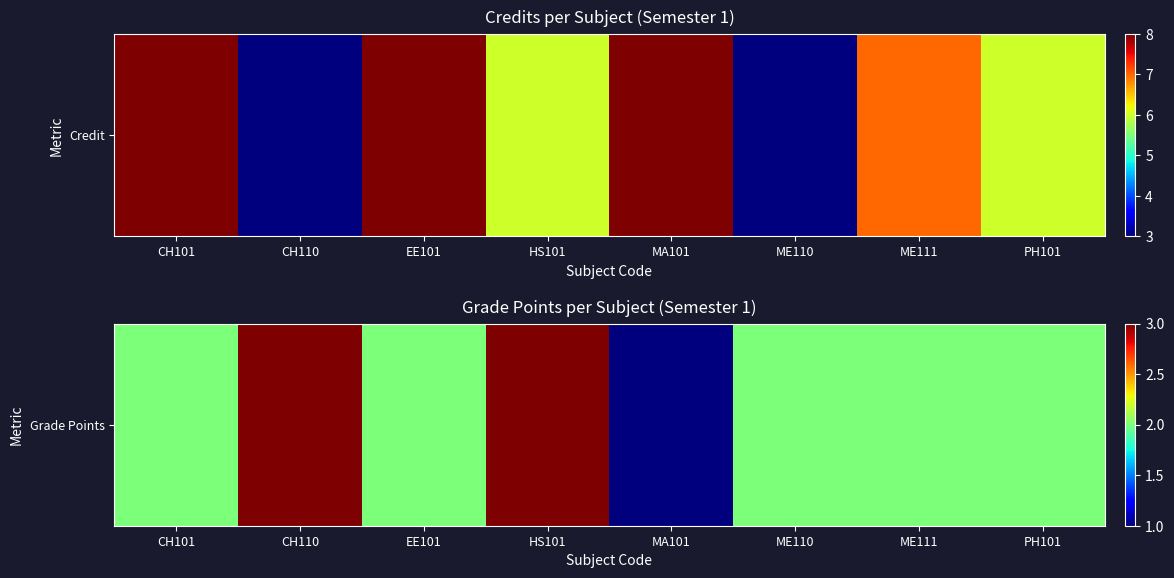

Rank the categories by value from lowest to highest.

MA101, CH101, EE101, ME110, ME111, PH101, CH110, HS101